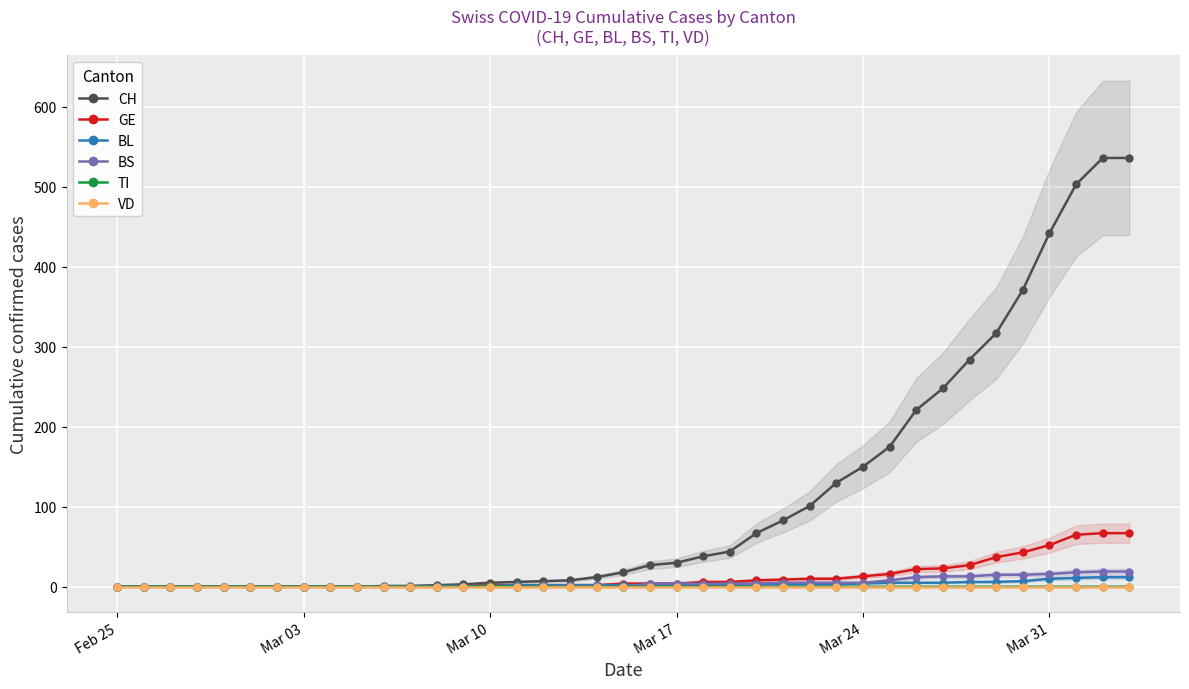

Which series has the largest total across all categories?

CH